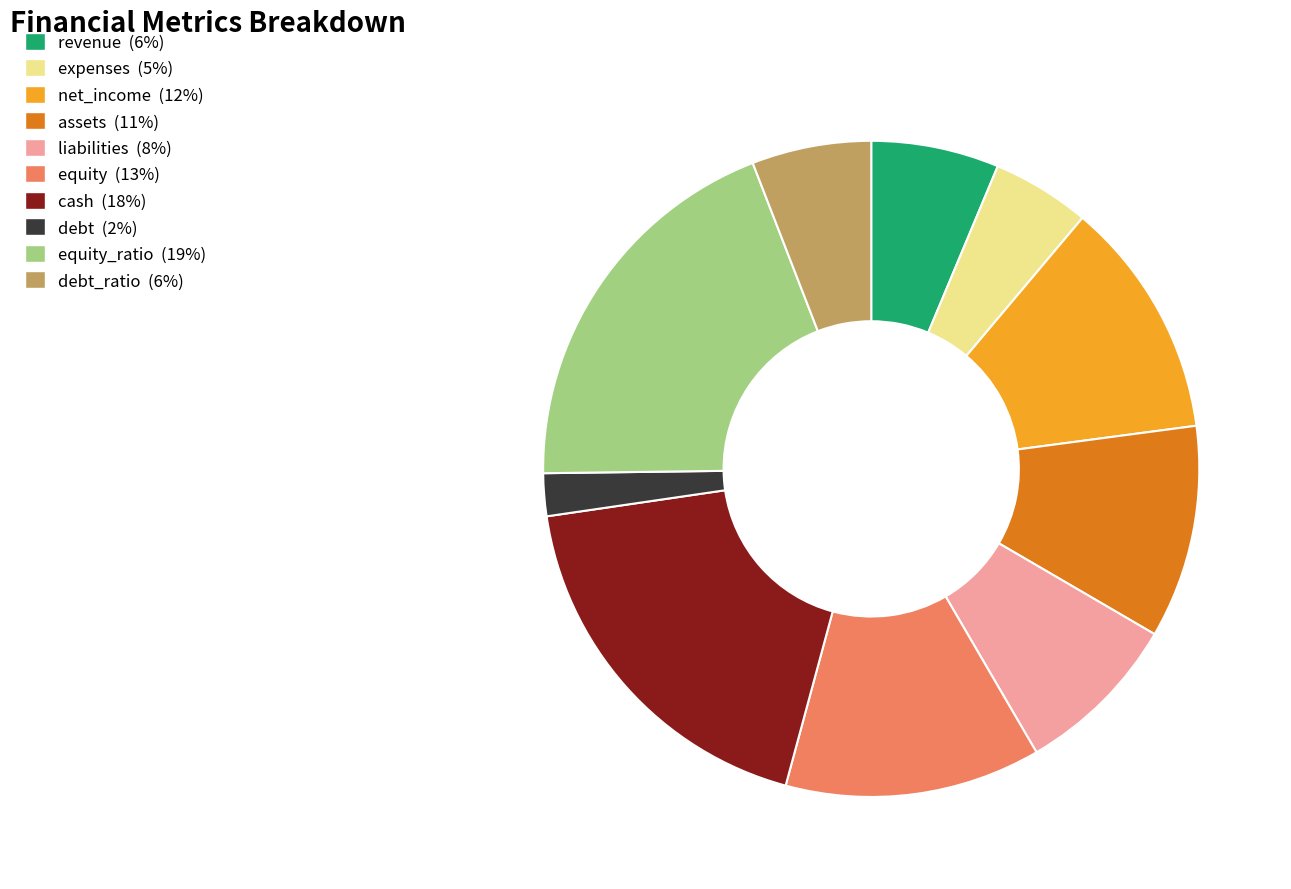

Does any single category account for the majority?

No